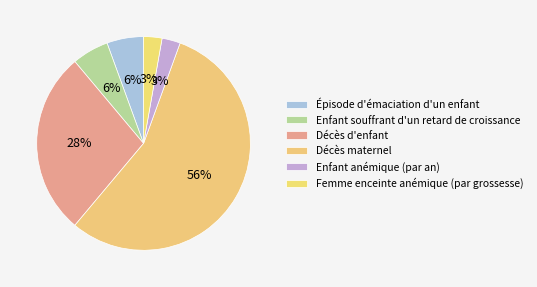

Which has a higher value, Décès d'enfant or Enfant souffrant d'un retard de croissance?

Décès d'enfant